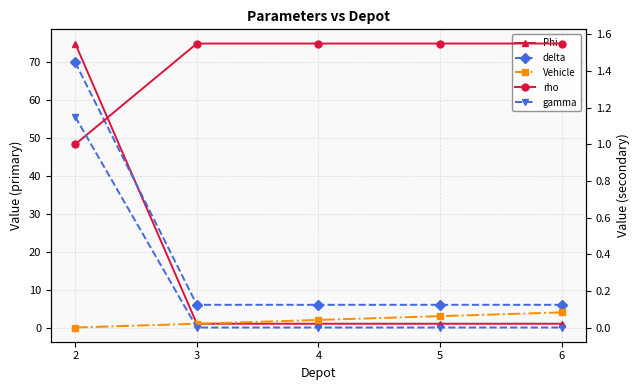

True or false: Vehicle and rho cross at least once.

True